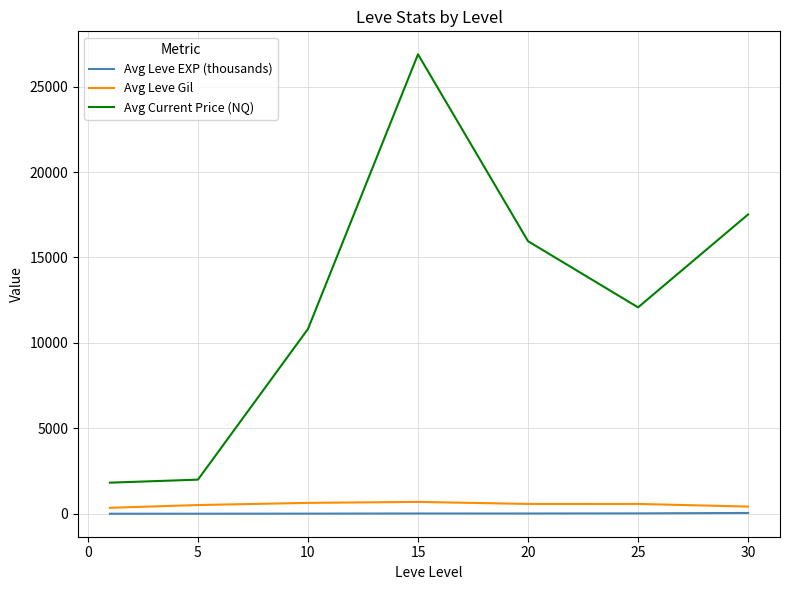

What is the minimum value for Avg Leve EXP (thousands)?

0.8